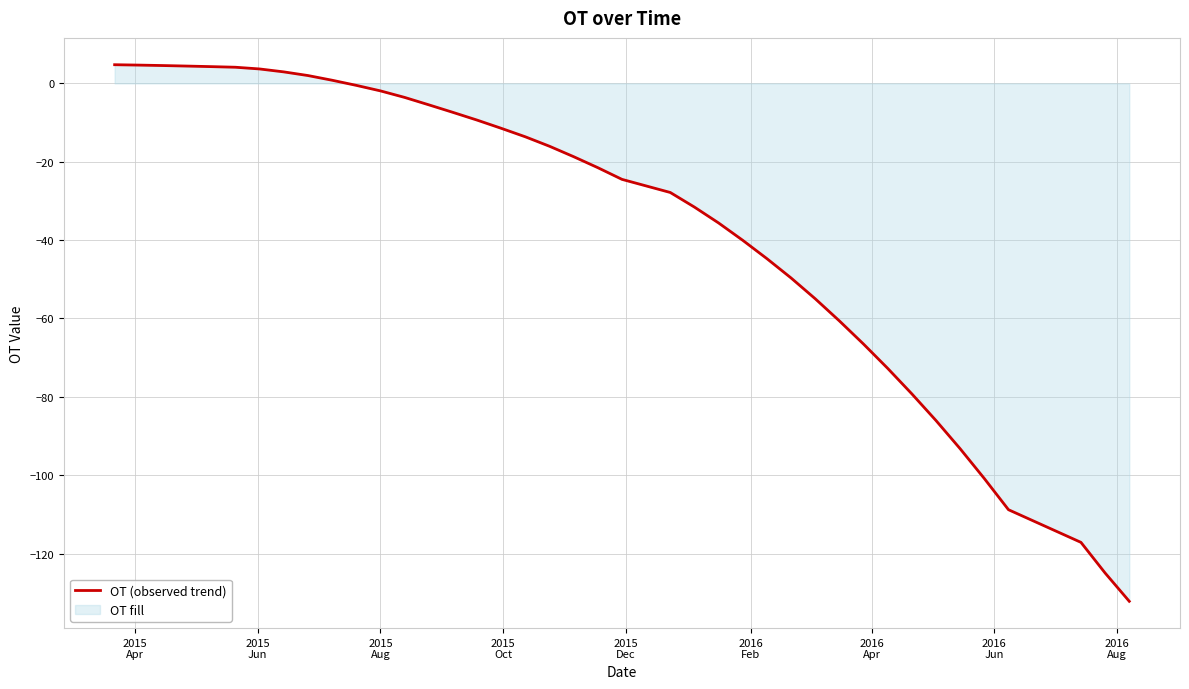

Reading left to right, list all the values displayed in this chart.

4.8	4.7	4.6	4.4	4.3	4.1	3.7	2.9	2.0	0.8	-0.5	-1.9	-3.6	-5.5	-7.4	-9.4	-11.5	-13.6	-16.0	-18.7	-21.5	-24.5	-27.8	-31.6	-35.6	-40.1	-44.7	-49.7	-55.0	-60.6	-66.5	-72.7	-79.2	-86.1	-93.3	-100.9	-108.8	-117.2	-125.0	-132.2